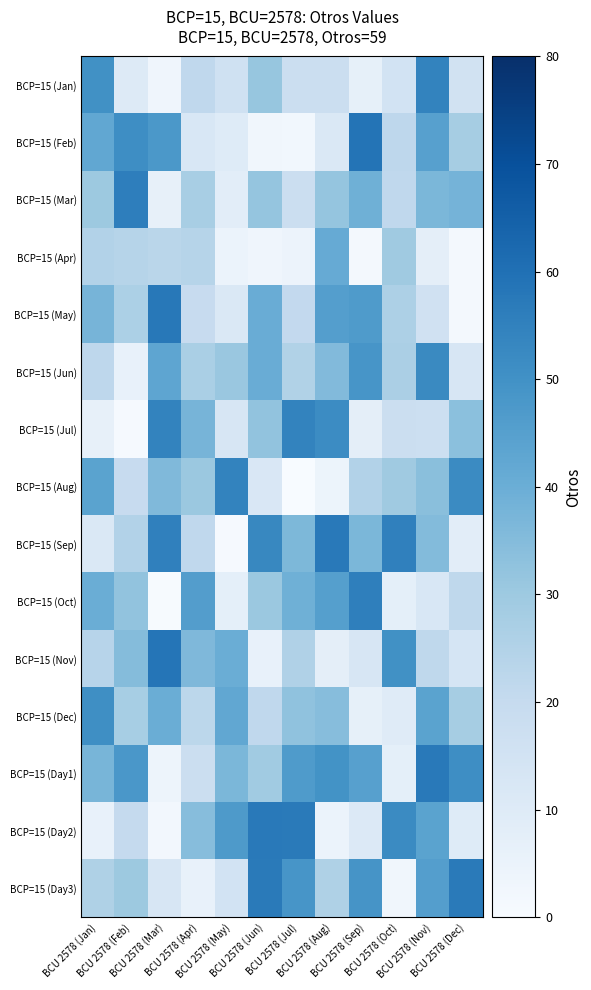

Which label corresponds to the largest value in the chart?

BCU 2578 (Sep)